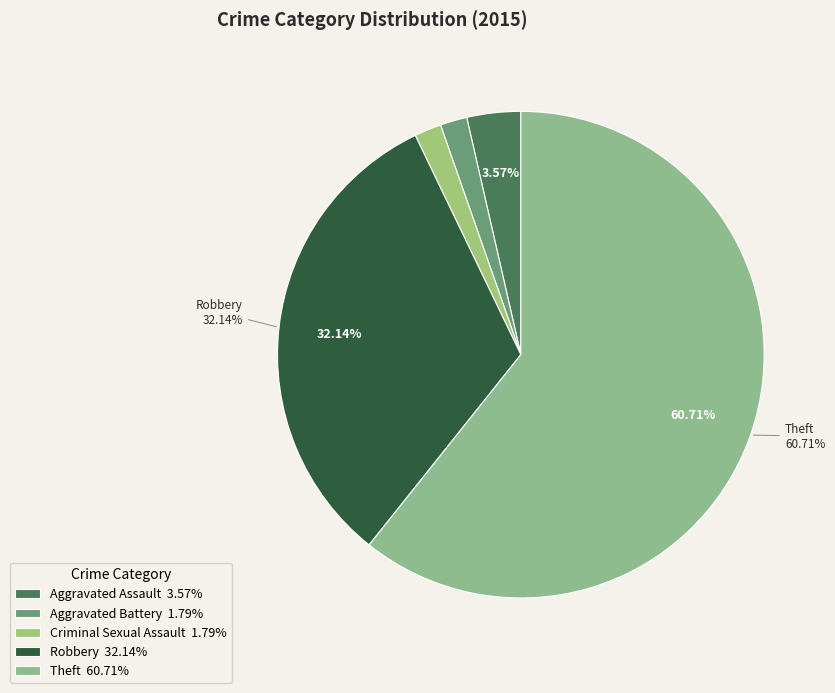

Combined, do Robbery and Aggravated Battery account for over 50%?

No